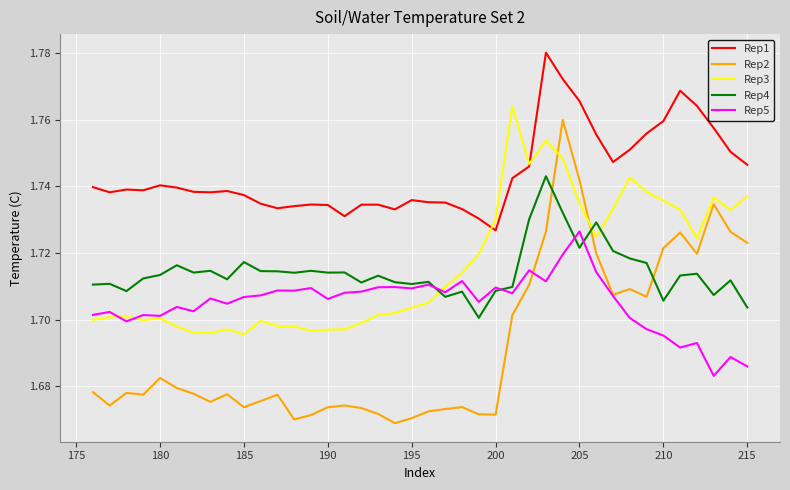

True or false: Rep1 and Rep4 intersect in this chart.

False